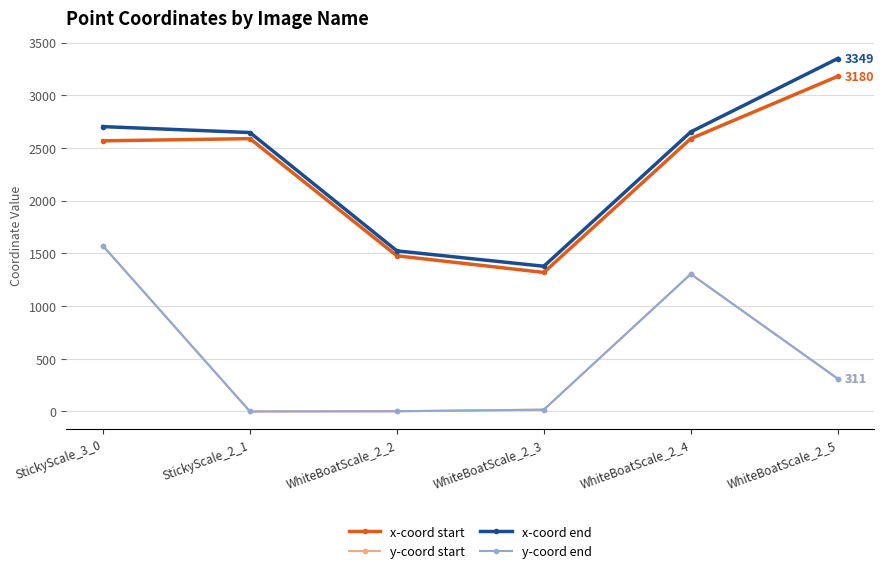

Is this an area chart (filled region under the line)?

No